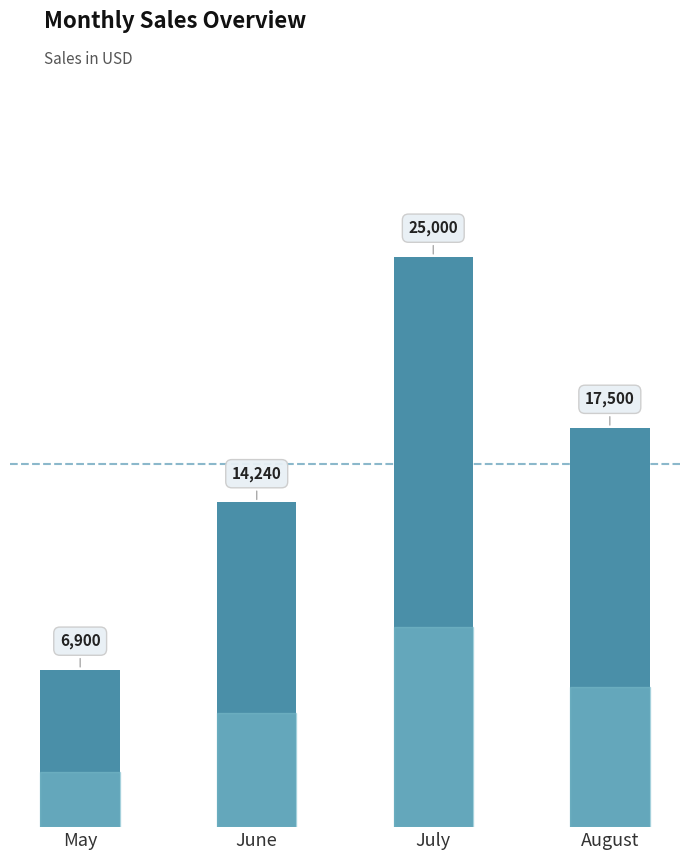

What is the difference between the second highest and minimum values?

10600